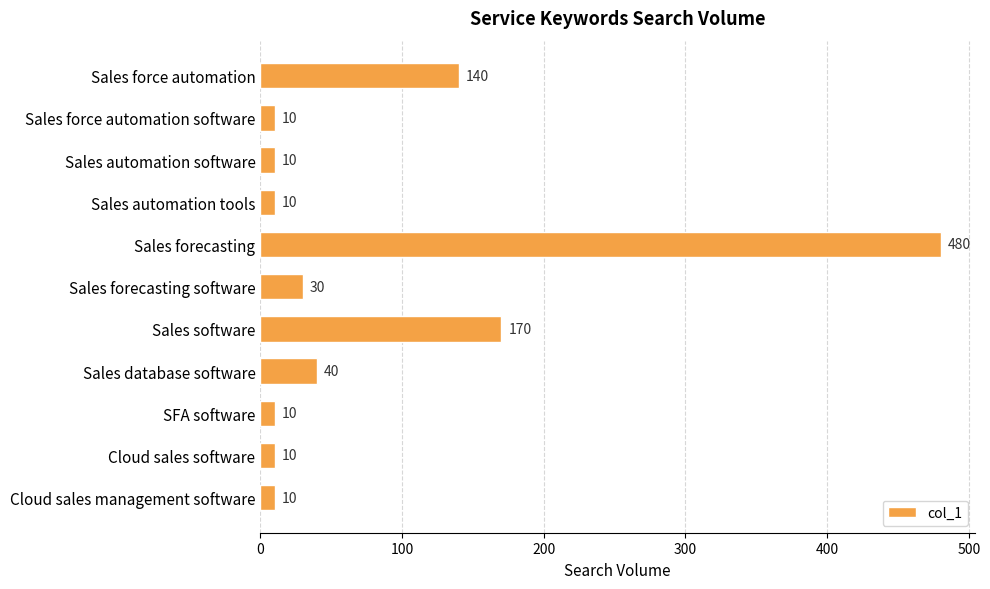

Reading top to bottom, transcribe all the data shown in this chart.

Sales force automation=140	Sales force automation software=10	Sales automation software=10	Sales automation tools=10	Sales forecasting=480	Sales forecasting software=30	Sales software=170	Sales database software=40	SFA software=10	Cloud sales software=10	Cloud sales management software=10